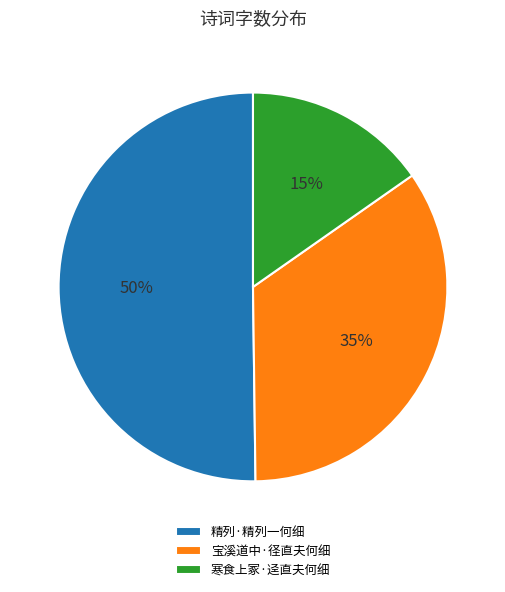

To the nearest percent, what is the combined percentage of 精列·精列一何细 and 寒食上冢·迳直夫何细?

65%